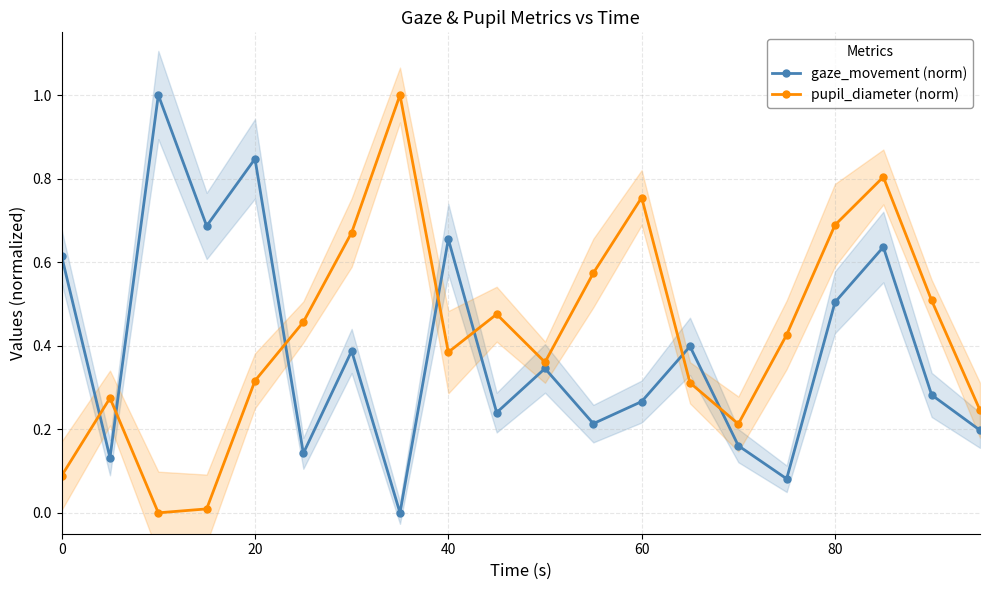

True or false: gaze_movement (norm) has more than 0 points higher than both neighbors.

True